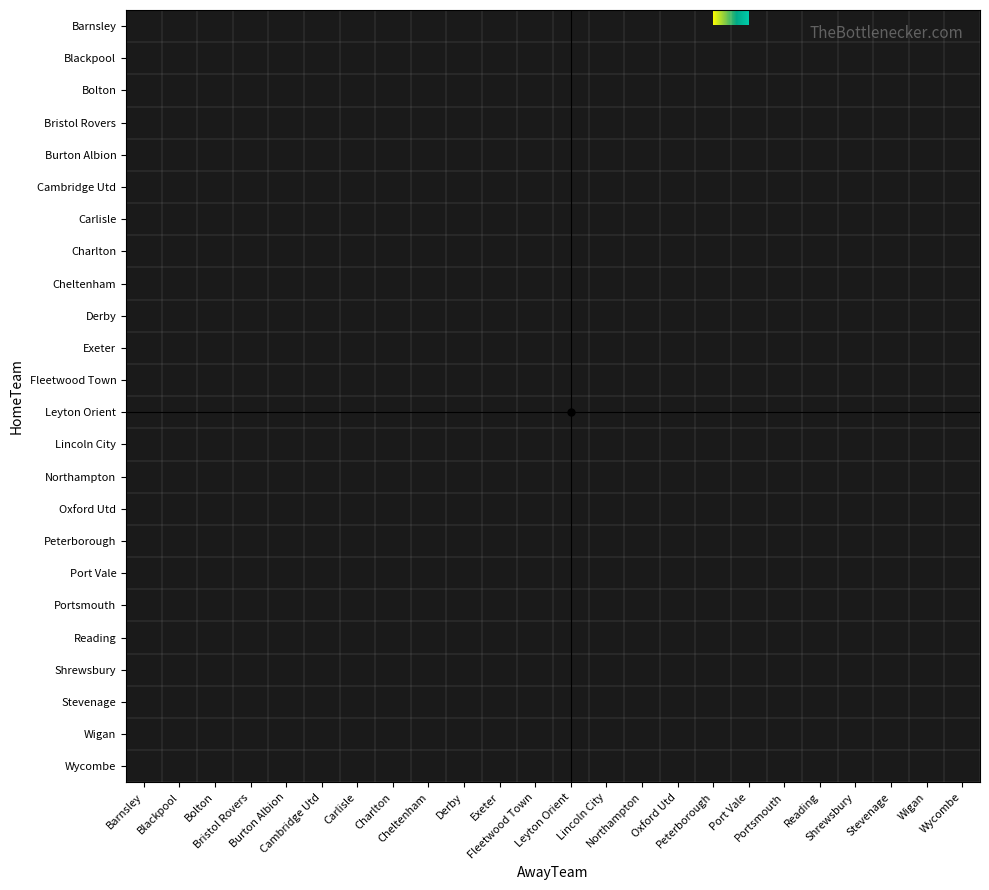

Rank the series by their maximum value, from lowest to highest.

Barnsley, Blackpool, Bolton, Bristol Rovers, Burton Albion, Cambridge Utd, Carlisle, Charlton, Cheltenham, Derby, Exeter, Fleetwood Town, Leyton Orient, Lincoln City, Northampton, Oxford Utd, Peterborough, Port Vale, Portsmouth, Reading, Shrewsbury, Stevenage, Wigan, Wycombe